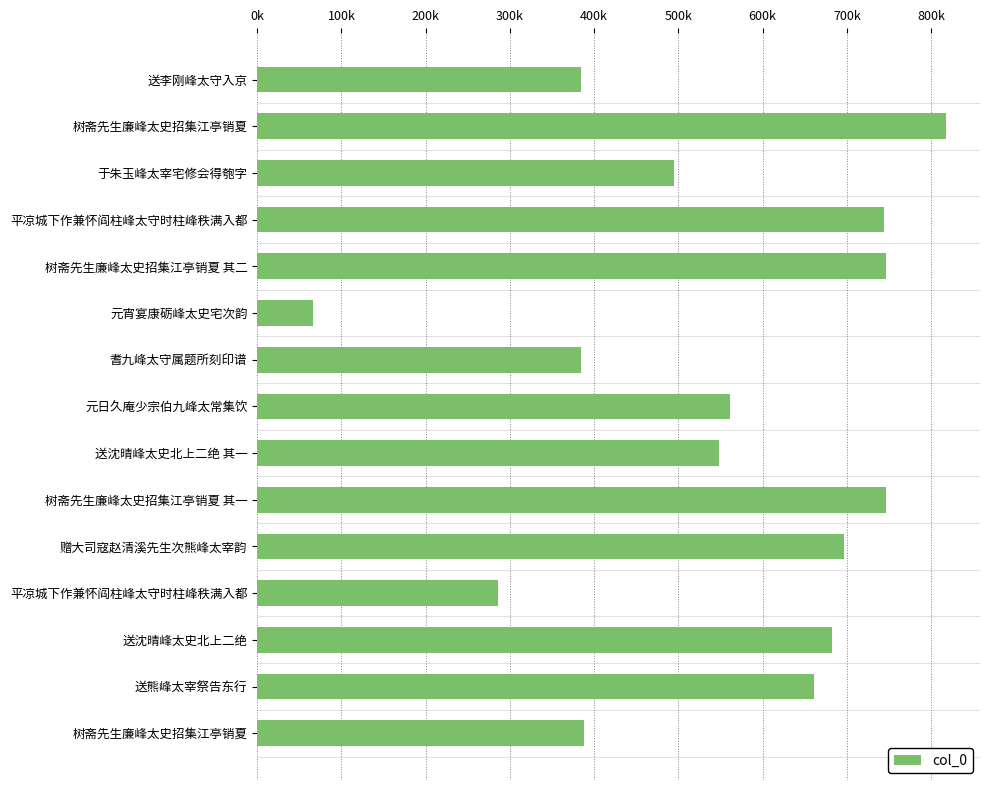

What is the average value?

547194